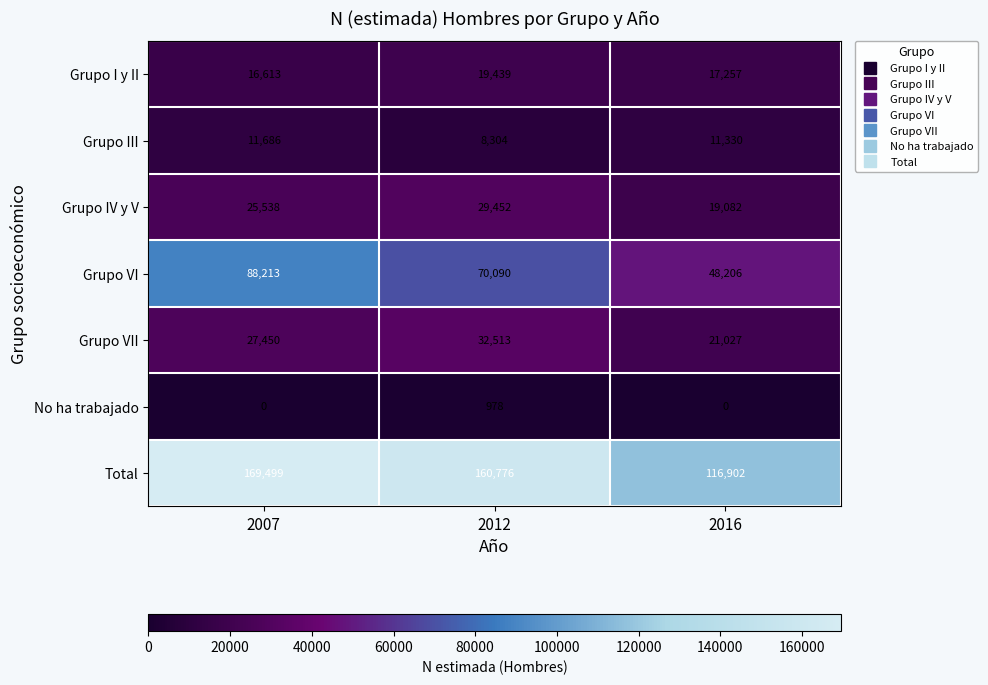

The value of Grupo VI at 2012 is 113106. True or false?

False